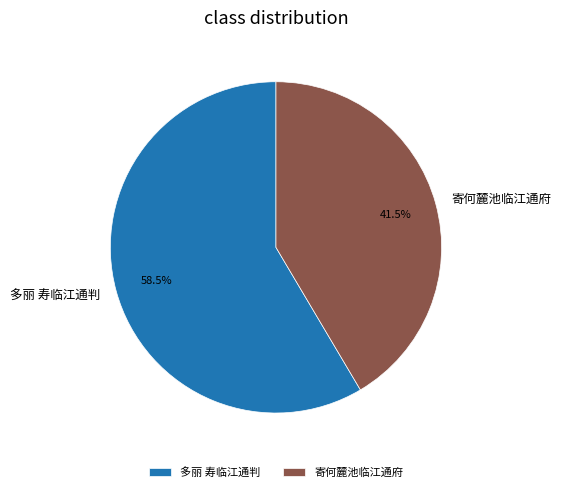

Count the number of slices in the pie.

2